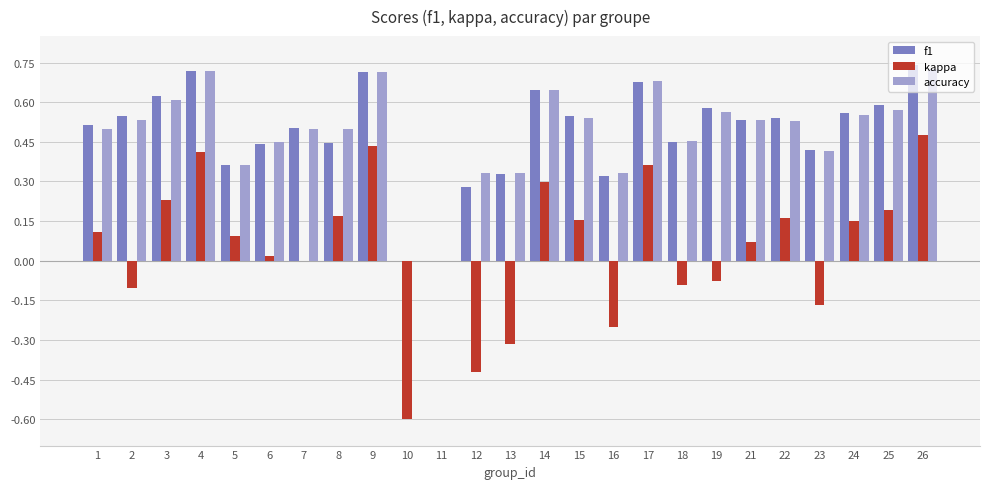

At which category is the sum across all series the highest?

26